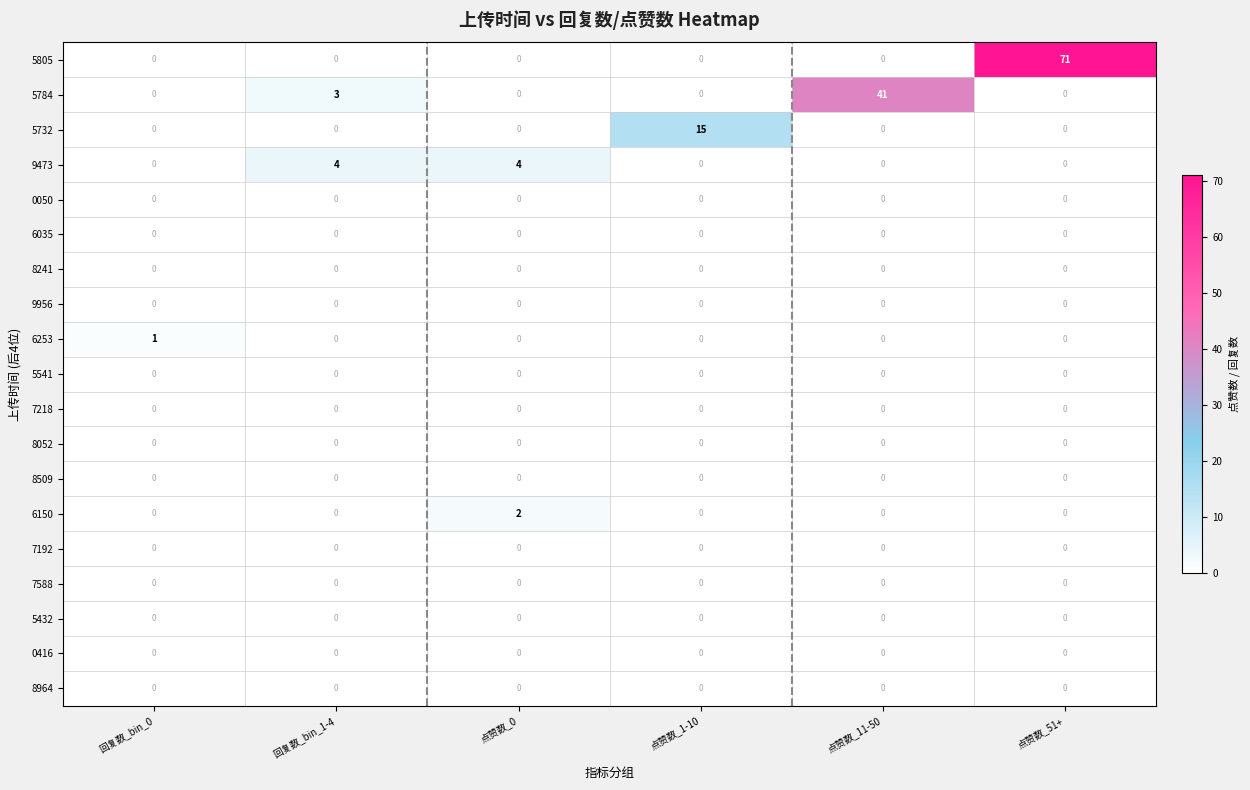

Is it true that 9473 equals 3 at 回复数_bin_0?

False